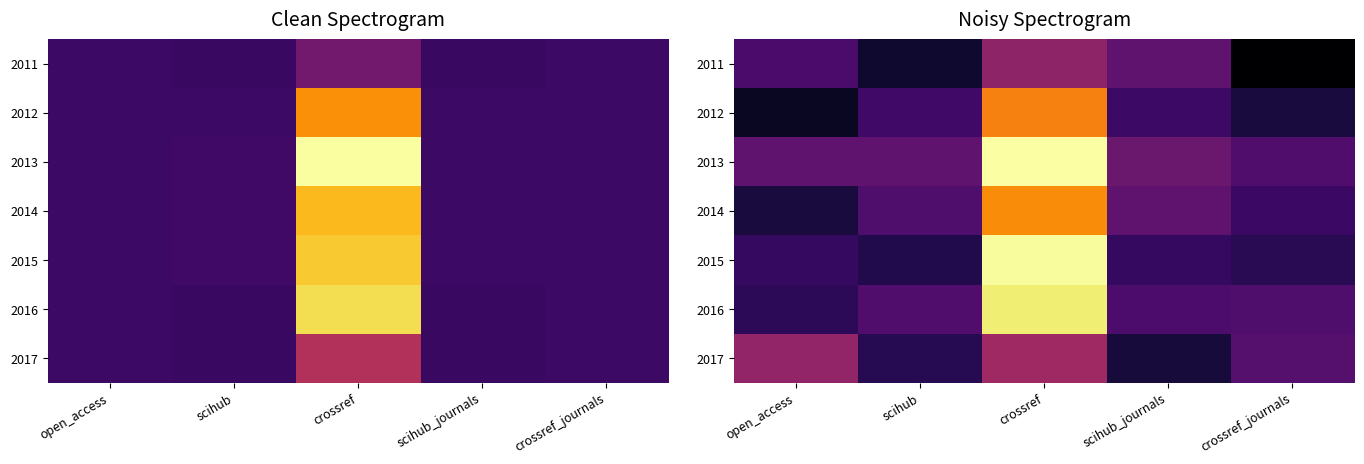

At how many categories does at least one series exceed 103?

1